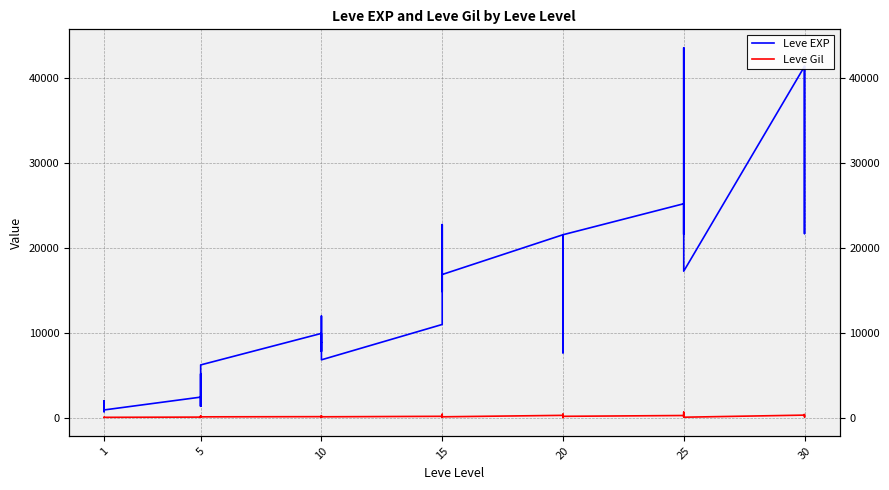

What is the approximate value of Leve Gil at 5?

169